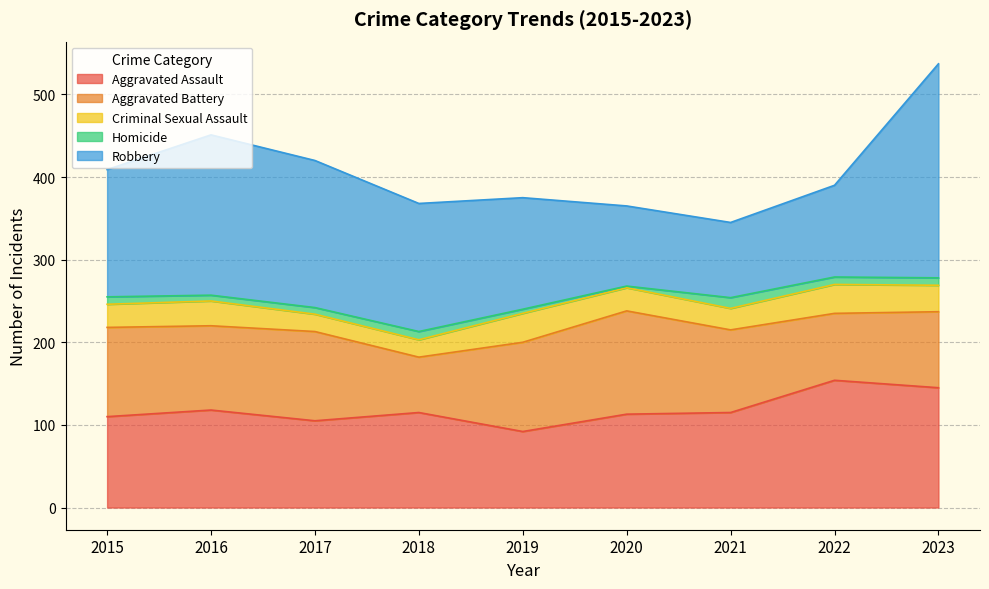

After their last crossing, which series has the higher values: Aggravated Battery or Aggravated Assault?

Aggravated Assault